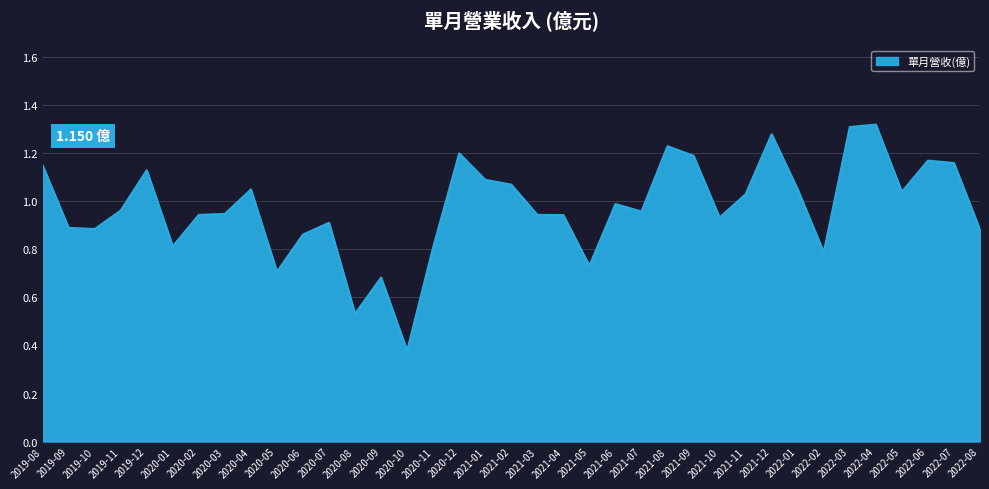

What is the change in value from 2019-09 to 2020-08?

-0.4